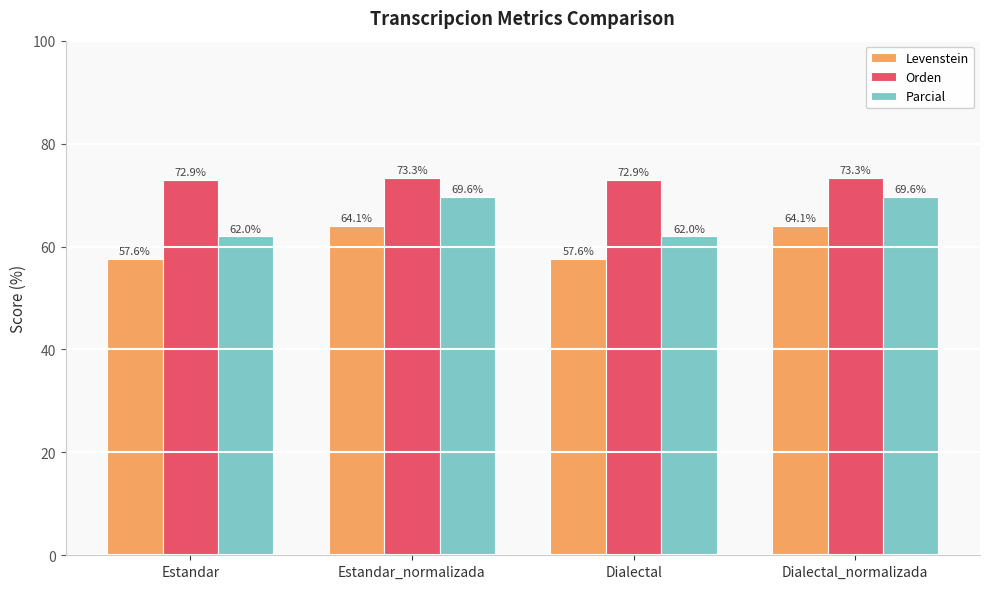

What is the highest value of the Parcial series?

69.6